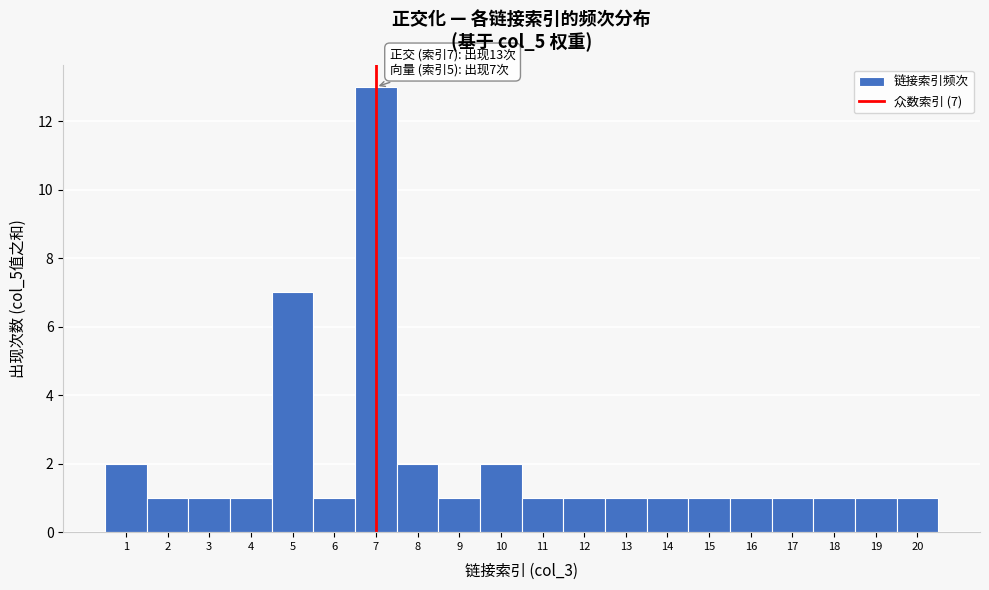

Over which range of the x-axis is the bar tallest?

6.5 to 7.5